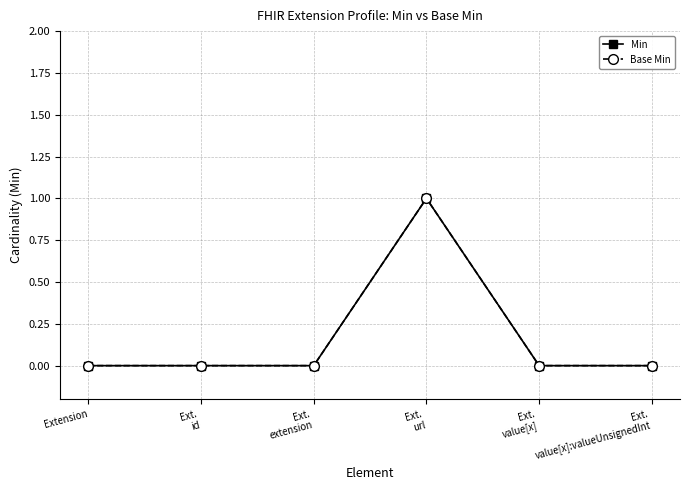

Does the chart have visible grid lines?

Yes